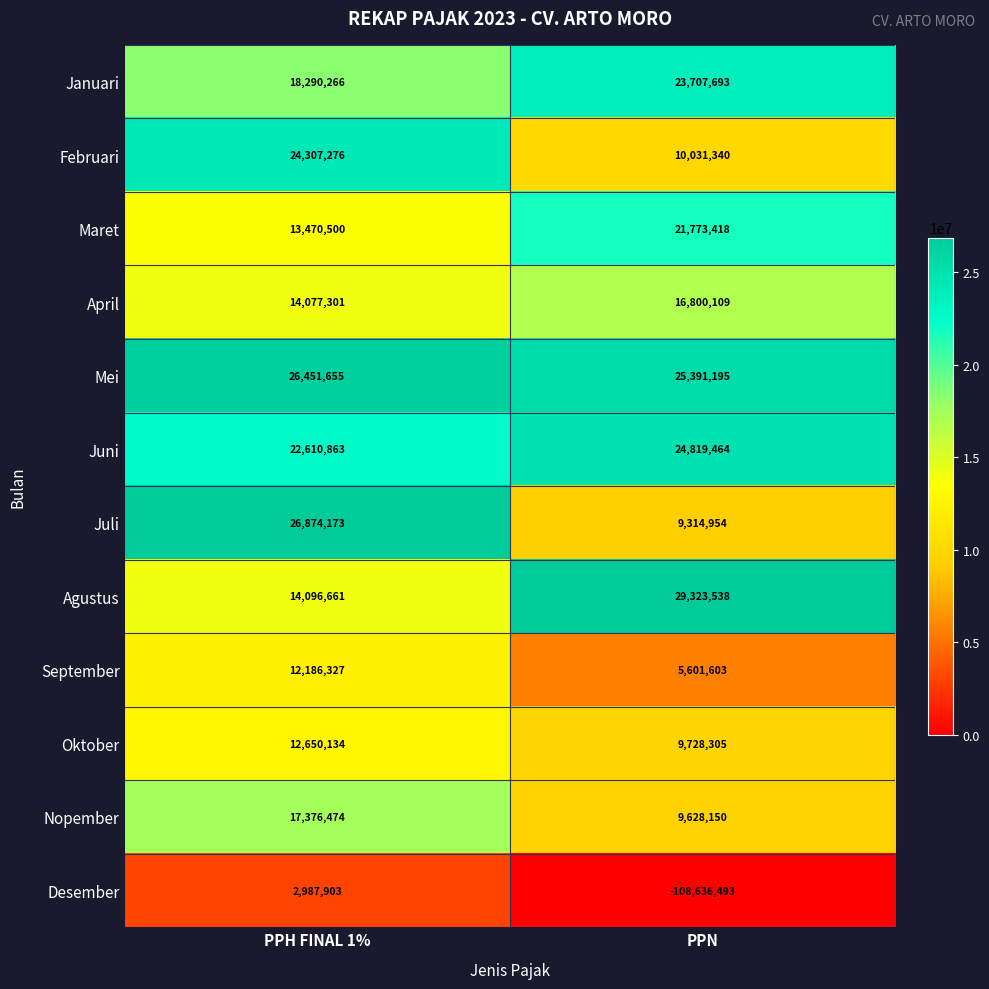

List the series in order of their peak value, highest first.

Agustus, Juli, Mei, Juni, Februari, Januari, Maret, Nopember, April, Oktober, September, Desember